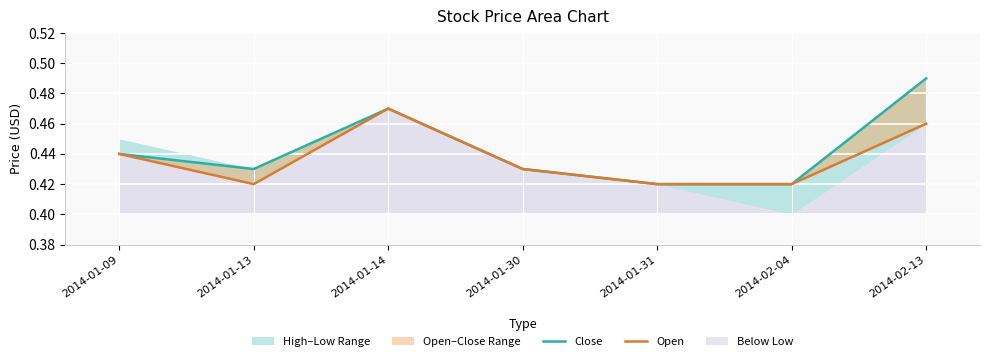

True or false: Open has more than 2 points higher than both neighbors.

False